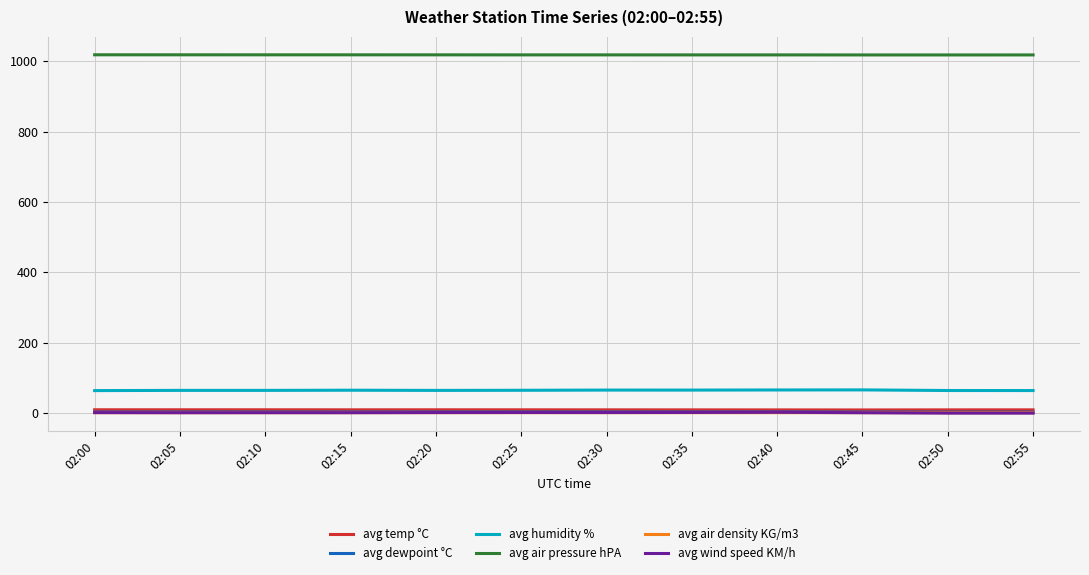

What is the sum of the avg humidity % values at 02:55 and 02:10?

128.7